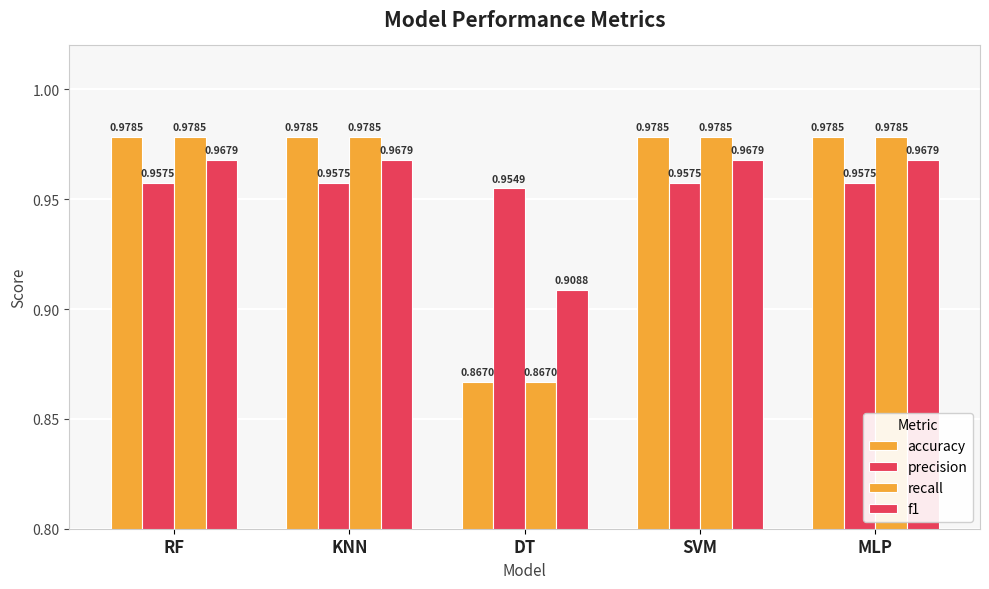

How many bars are there in total?

20